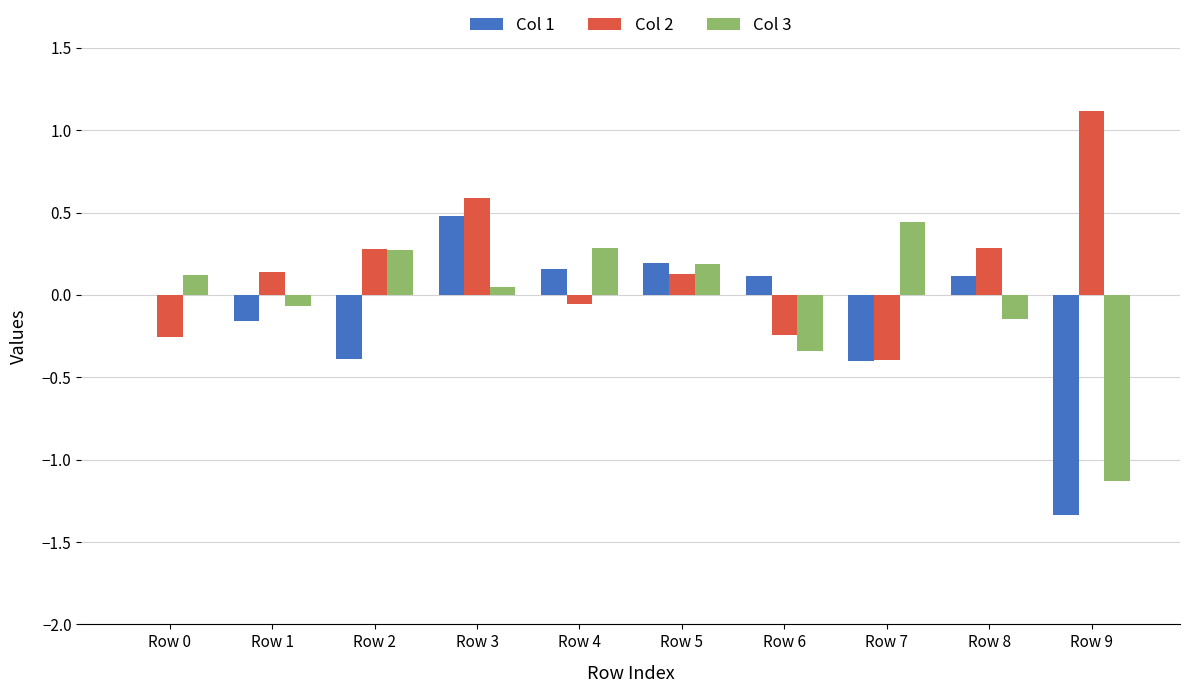

Is it true that Col 1 equals 0.5 at Row 3?

True